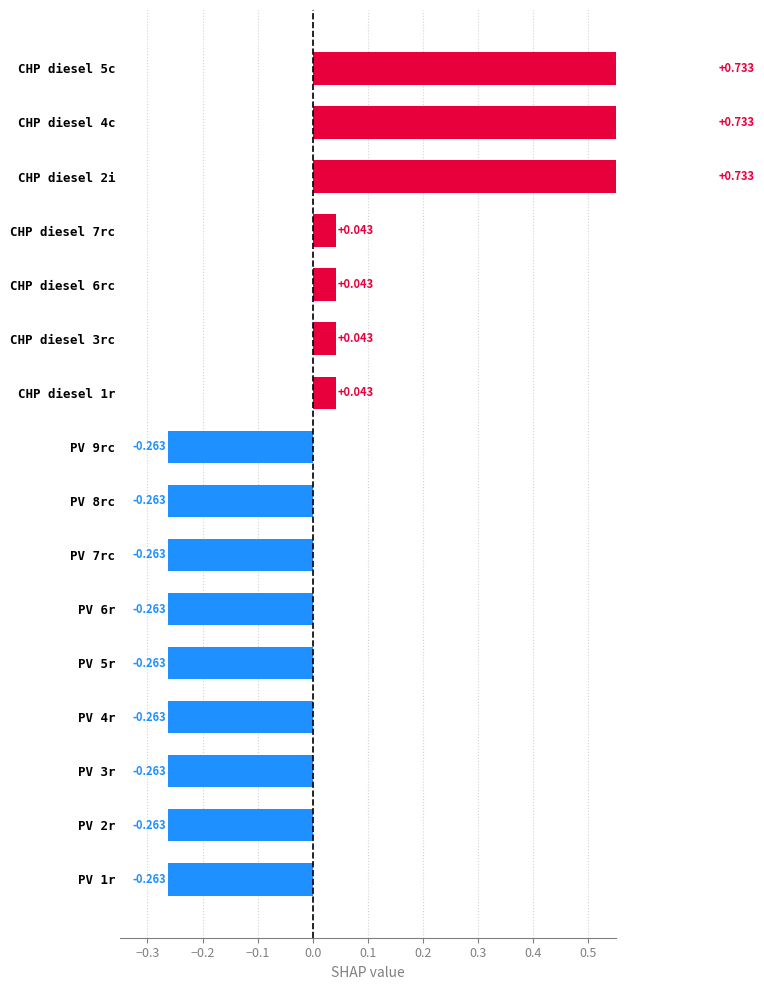

Is it true that the value at CHP diesel 2i is 0.7?

True